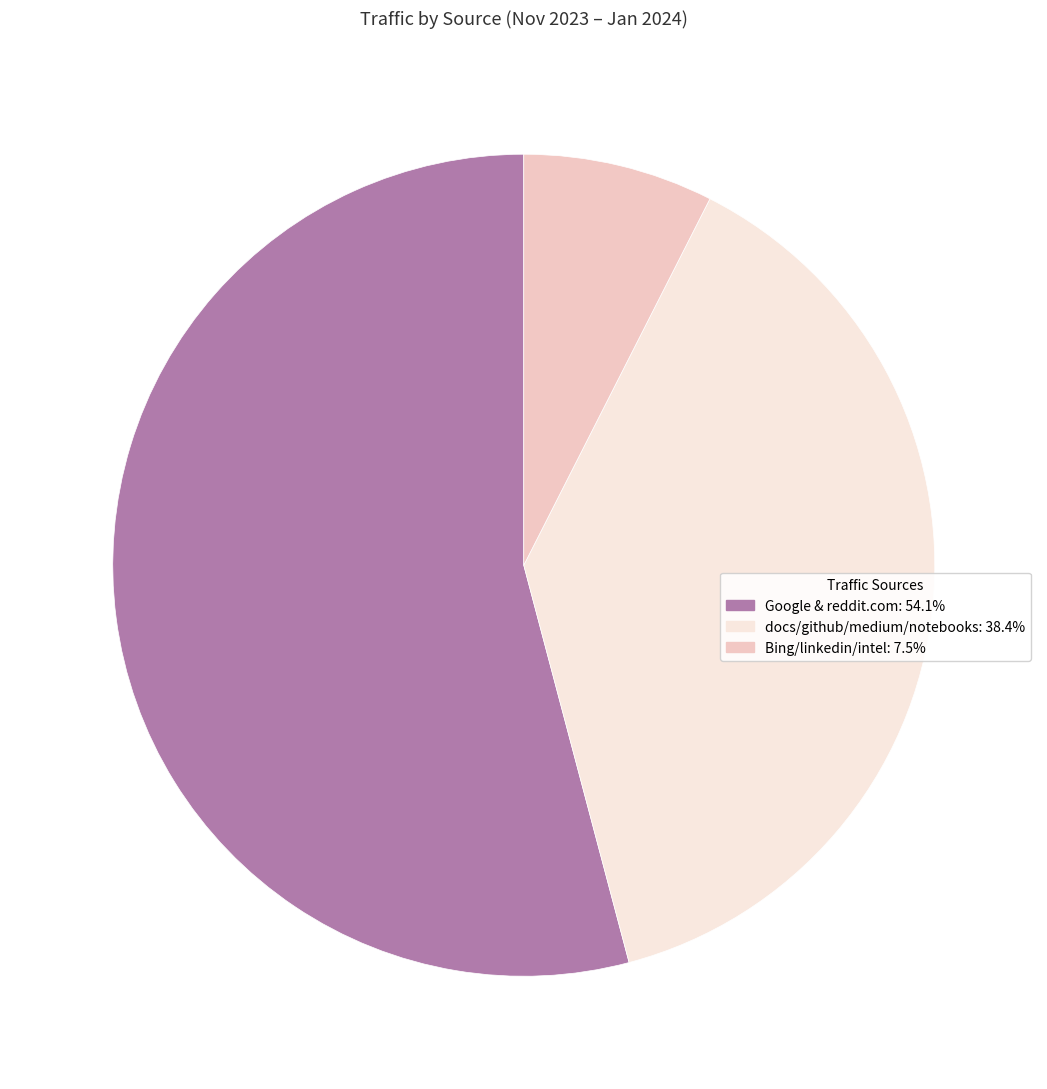

Is there a majority slice in this chart?

Yes